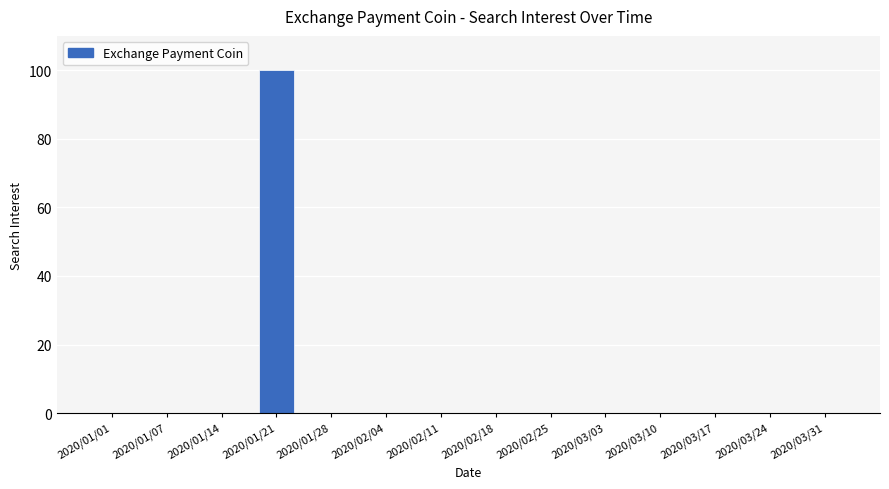

What is the change in value from 2020/01/21 to 2020/03/31?

-100